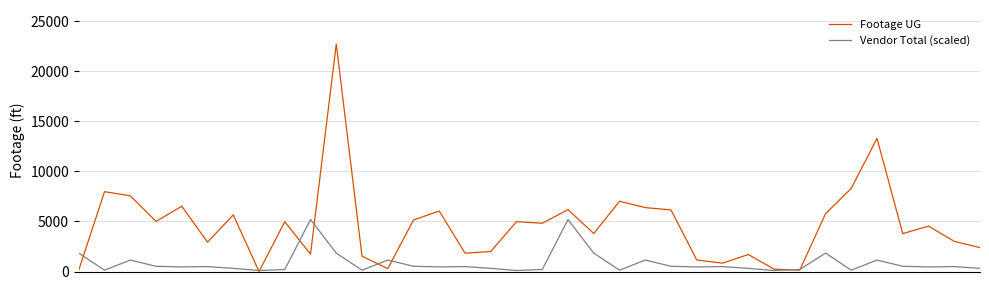

In Footage UG, how many points are lower than both neighbors (excluding endpoints)?

11